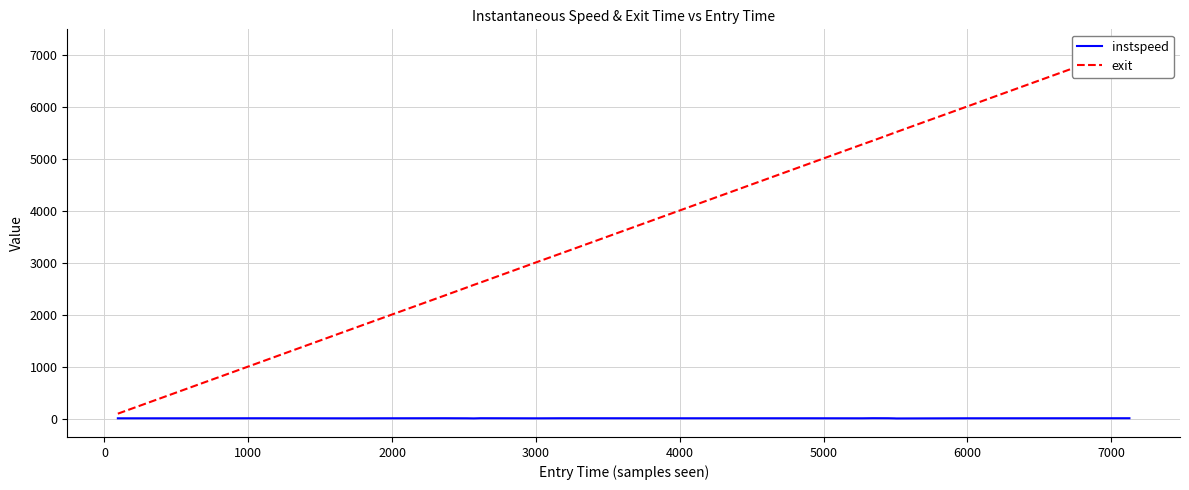

Which series has the largest range (max minus min)?

exit